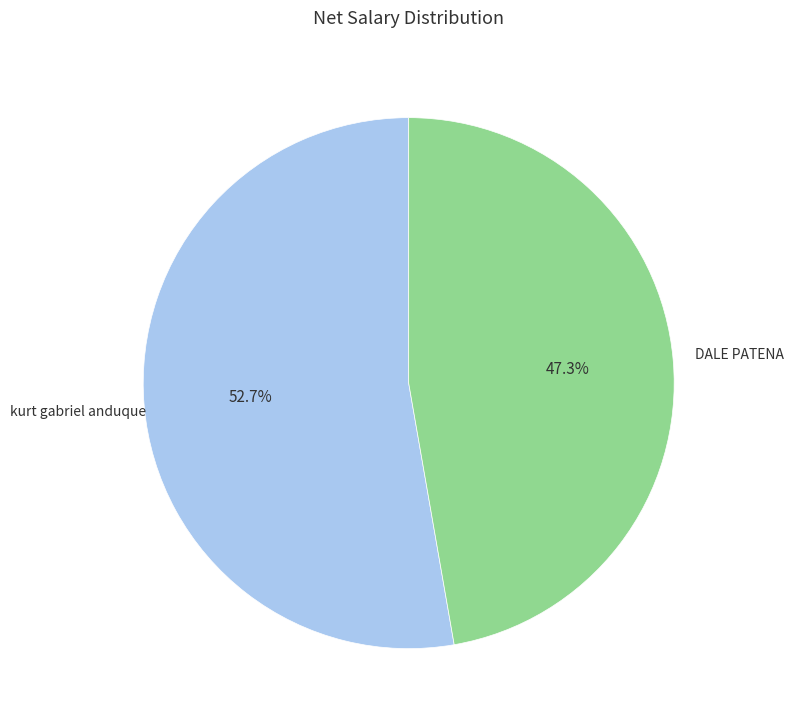

Does any single category account for the majority?

Yes